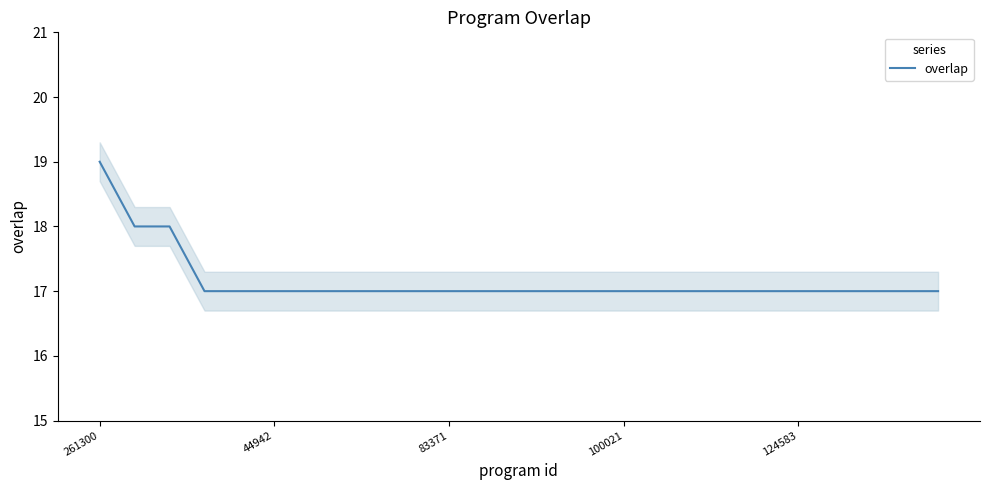

The value at 9 is 17. True or false?

True